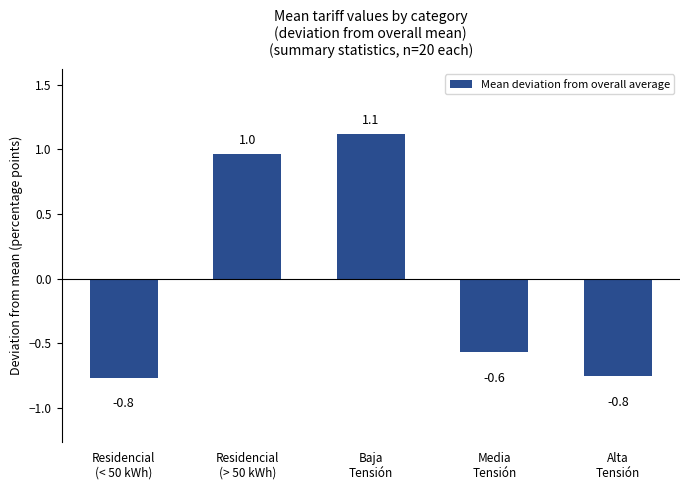

What is the difference between the maximum and minimum values?

1.9